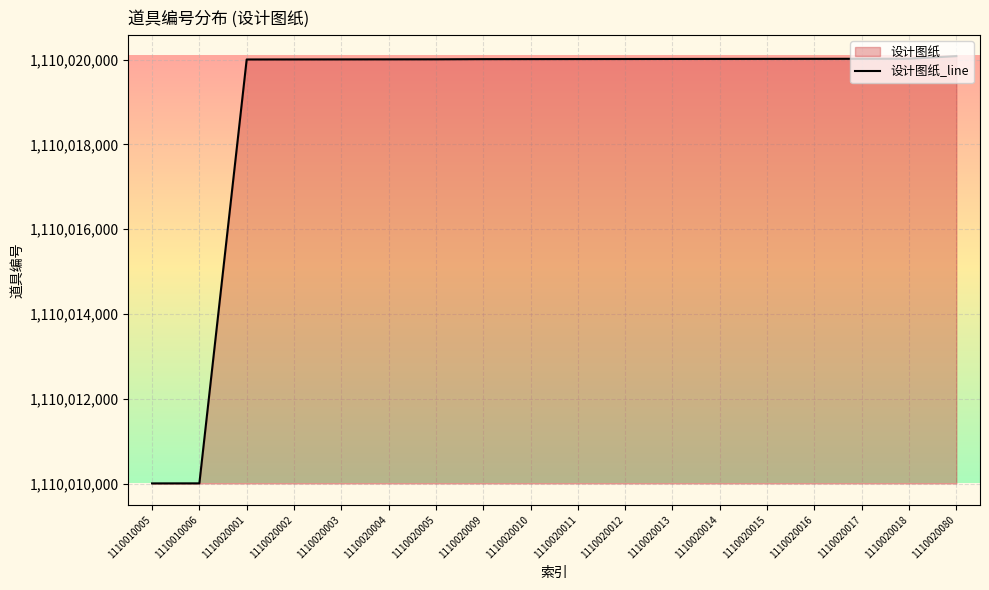

What is the greatest value displayed?

1110020080